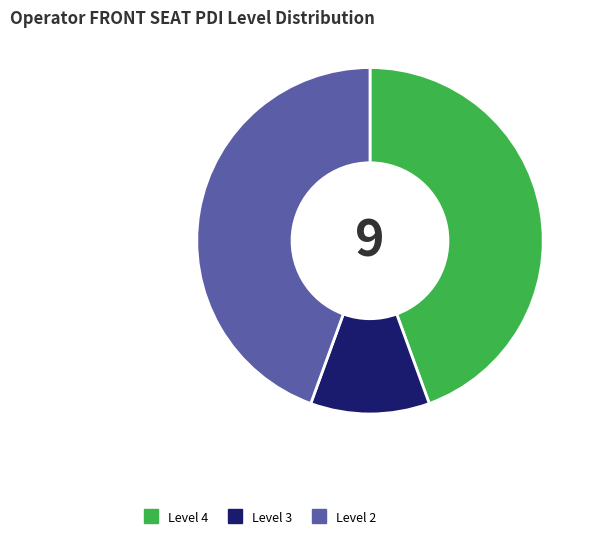

Does any single category account for the majority?

No